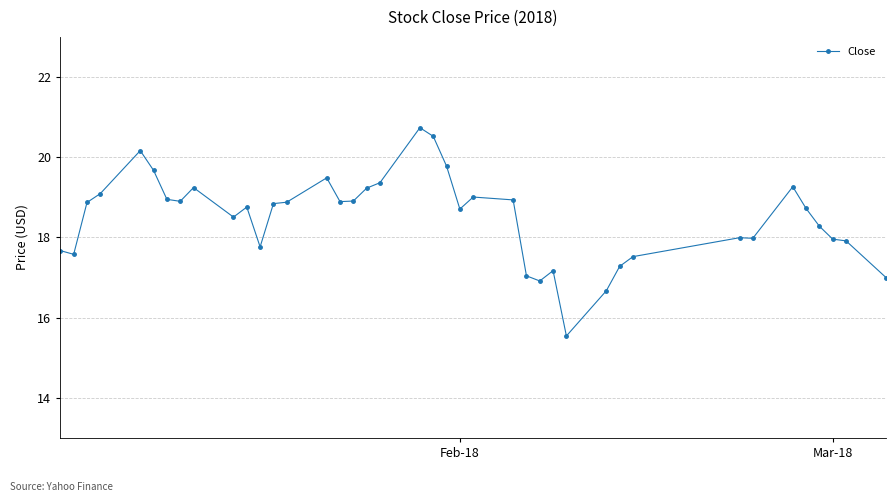

What is the value of the 12th point from the left?

17.8